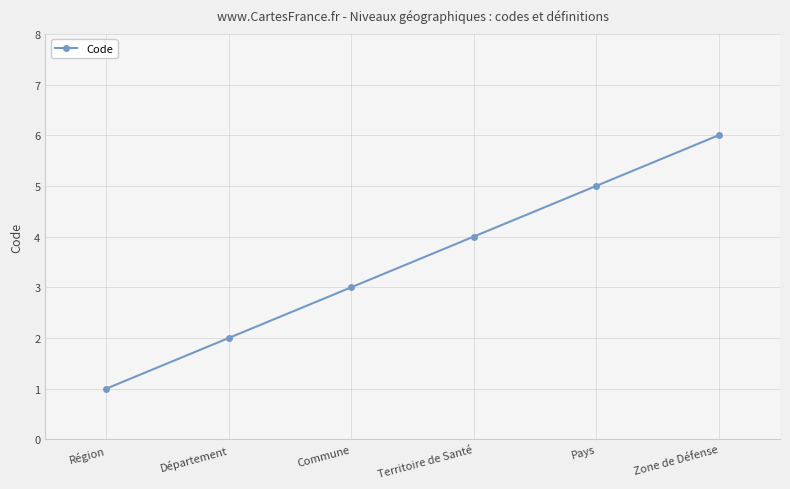

What is the difference between the maximum and second lowest values?

4